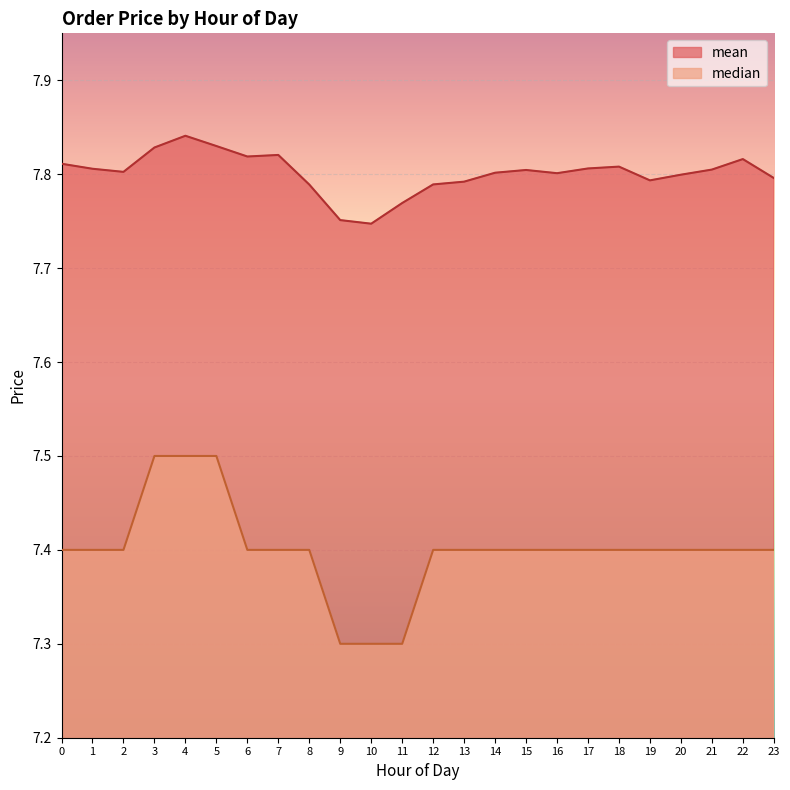

At which category is the sum across all series the highest?

4